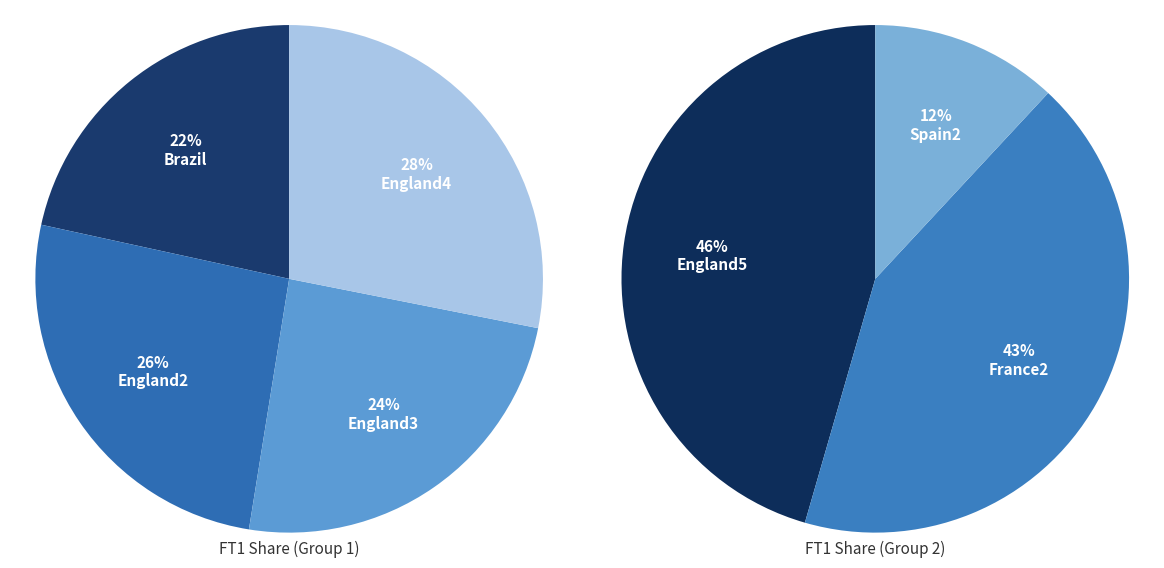

Which has a higher value, England3 or England3?

England3